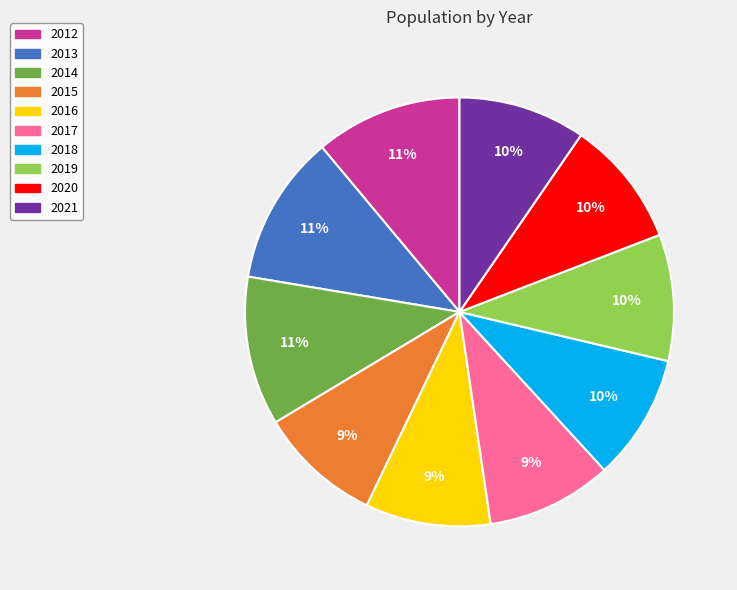

Is the sum of 2017 and 2020 greater than half?

No